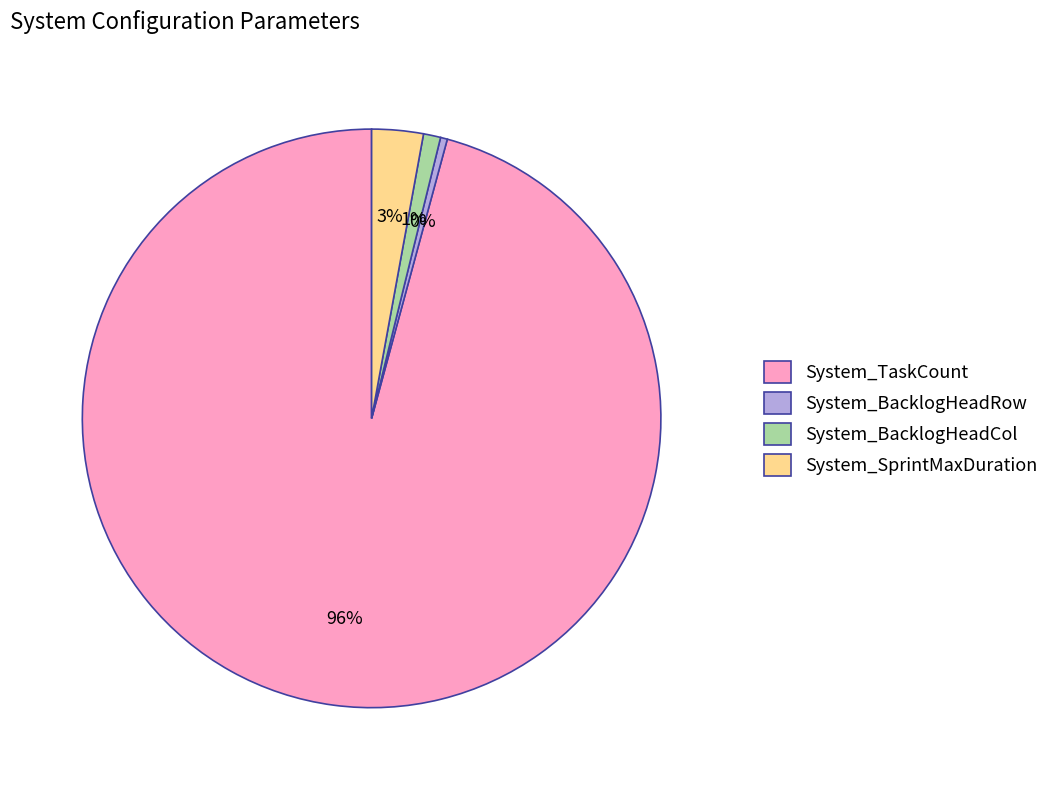

To the nearest percent, what is the combined percentage of System_SprintMaxDuration and System_BacklogHeadCol?

4%